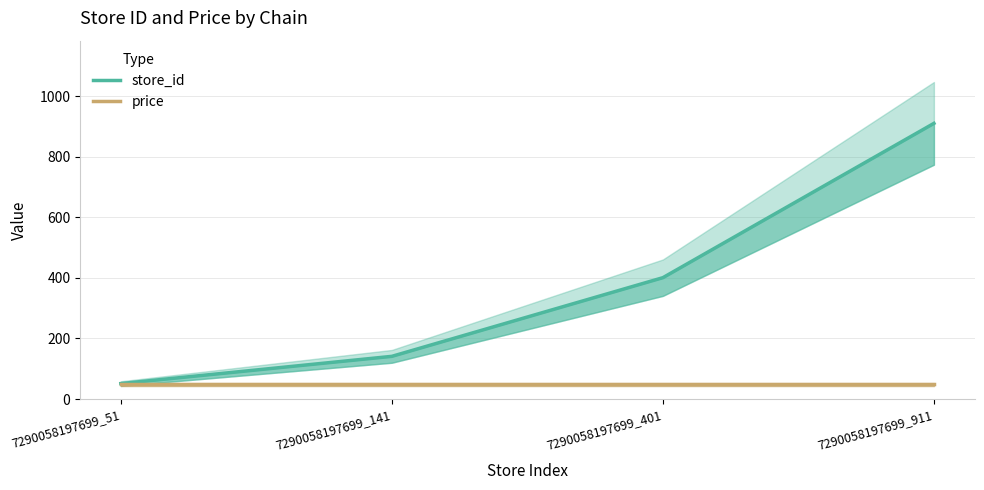

What is the difference between the maximum and second lowest values in the store_id series?

770